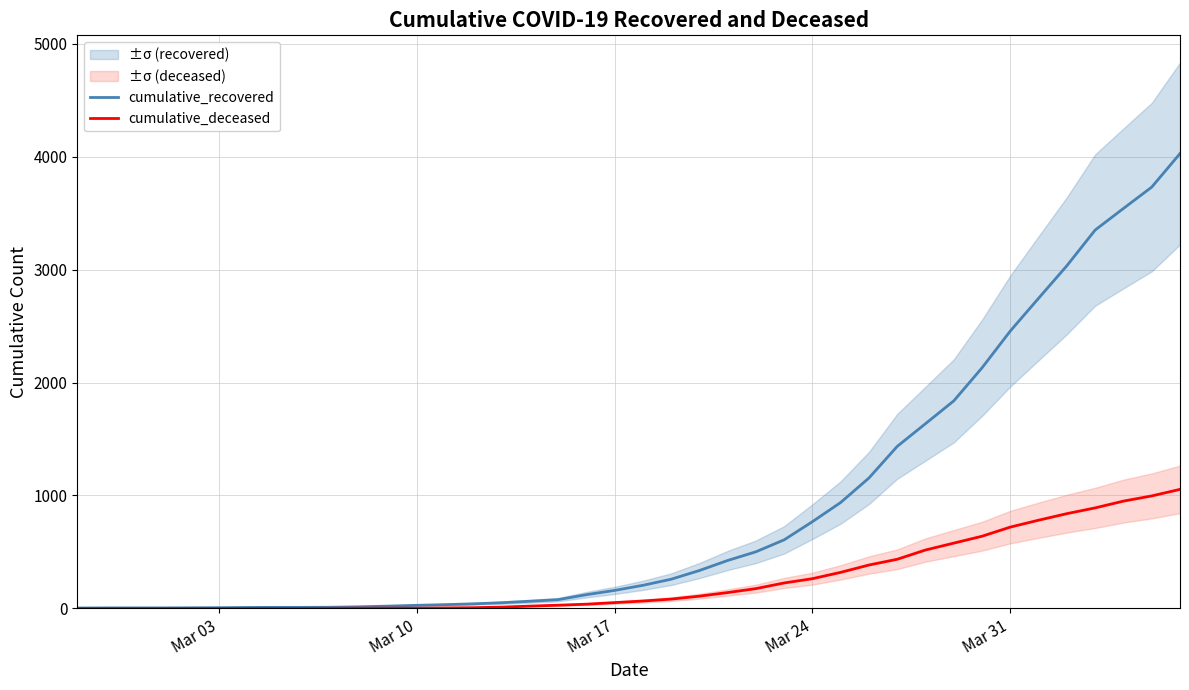

What is the highest value of the cumulative_recovered series?

4028